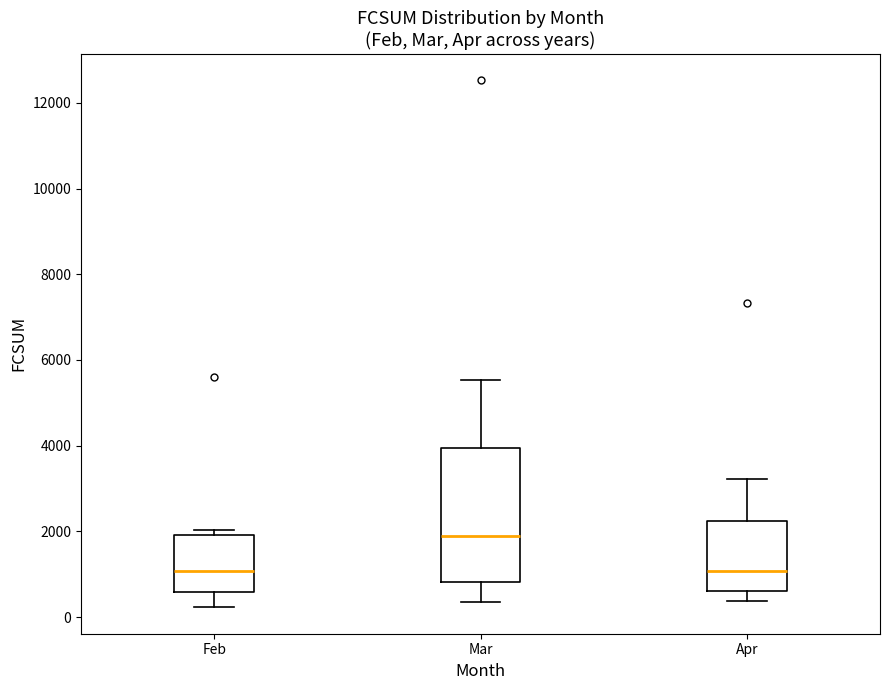

Reading left to right, read every box against the y-axis: the position of its median line, the range the box covers, and the ends of its whiskers. The values are not printed on the chart, so give them approximately, as read against the axis.

Feb: median 1000, box 600 to 2000, whiskers 200 to 2000 (just above the box's upper edge)
Mar: median 1800, box 800 to 4000, whiskers 400 to 5600
Apr: median 1000, box 600 to 2200, whiskers 400 to 3200